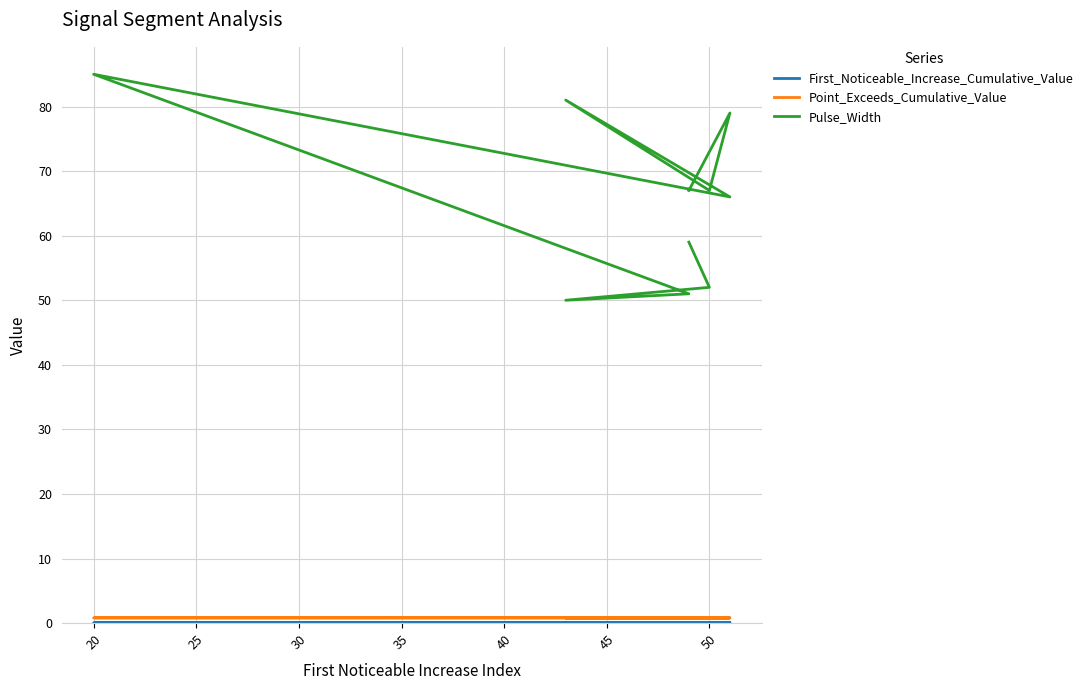

Reading right to left, transcribe all the data shown in this chart.

First_Noticeable_Increase_Cumulative_Value: 0.0	0.1	0.0	0.0	0.1	0.0	0.0	0.1	0.0	0.0
Point_Exceeds_Cumulative_Value: 0.8	0.8	0.8	0.8	0.8	0.8	0.8	0.8	0.8	0.8
Pulse_Width: 67.0	79.0	67.0	81.0	66.0	85.0	51.0	50.0	52.0	59.0